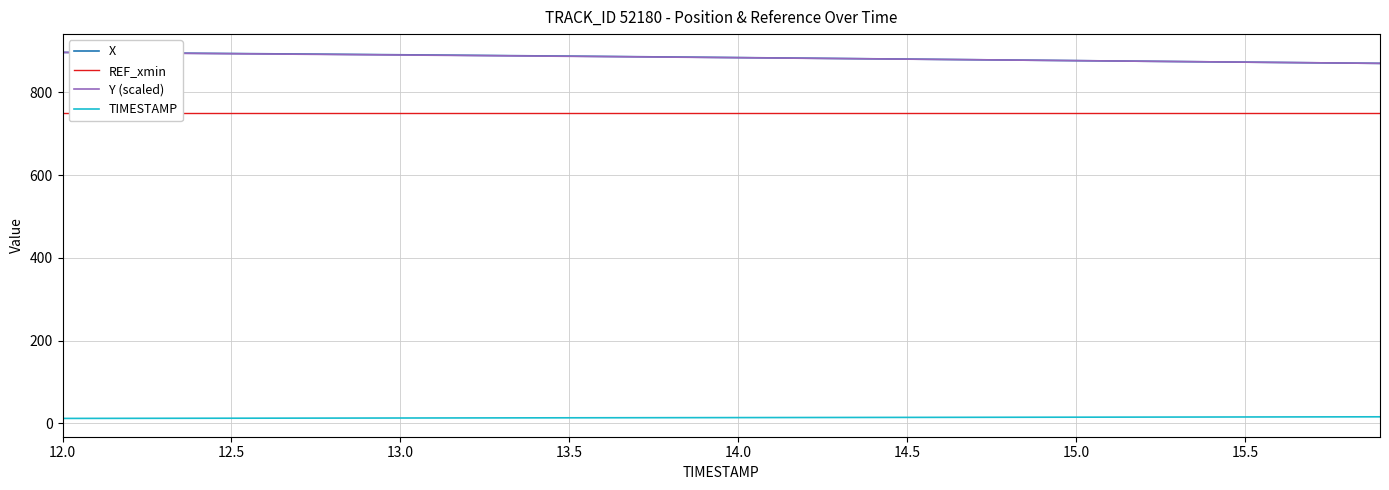

At which label does REF_xmin reach its minimum?

12.0